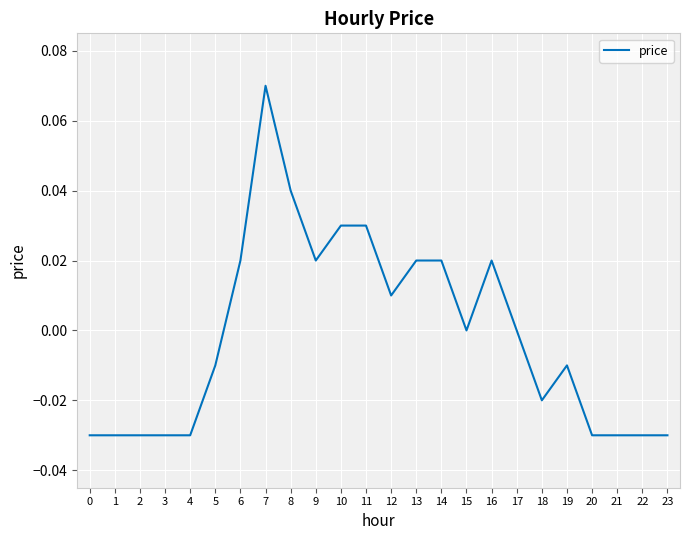

Is it true that the value at 4 is -0.0?

True